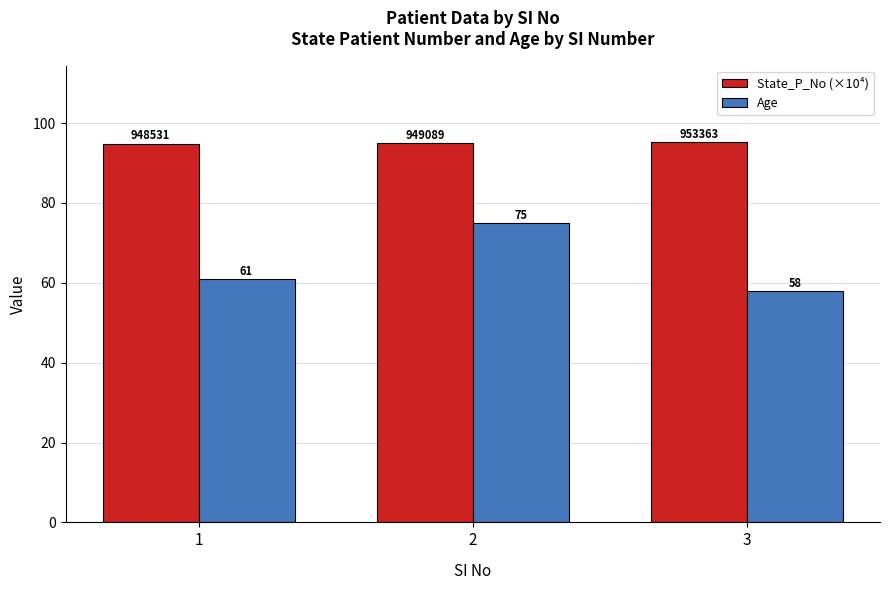

True or false: State_P_No (×10⁴) has a value of 94.9 at 1.

True